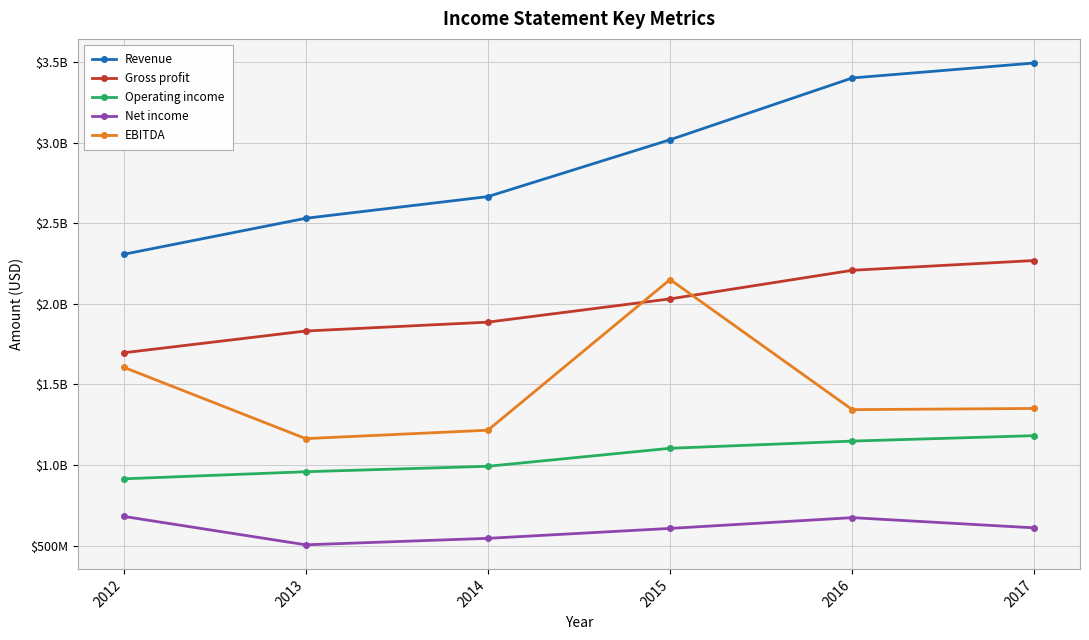

Is it true that Net income equals 206016999 at 2016?

False